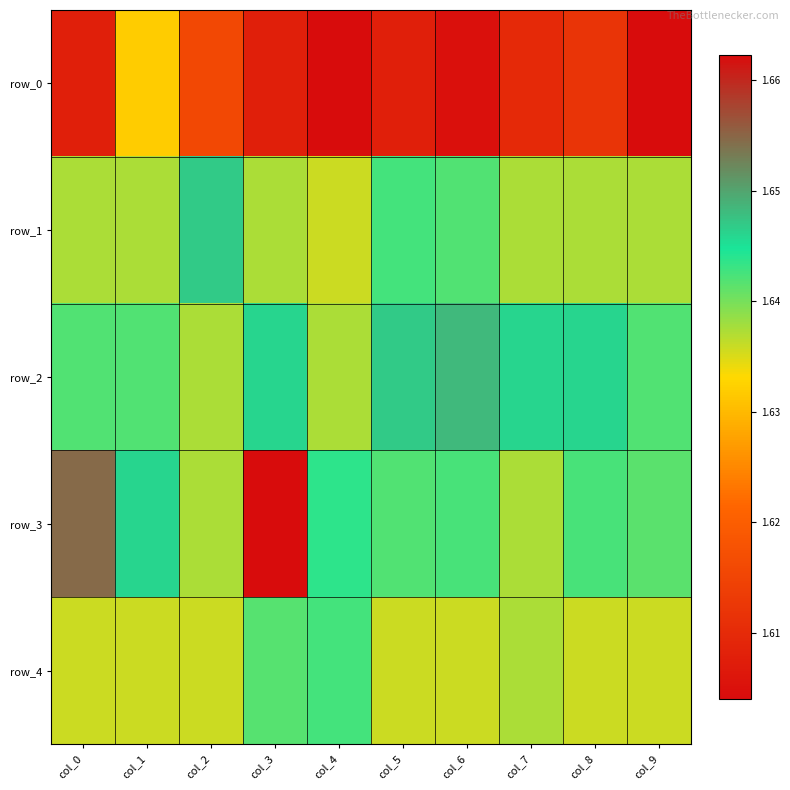

Is it true that row_2 equals 2.5 at col_5?

False